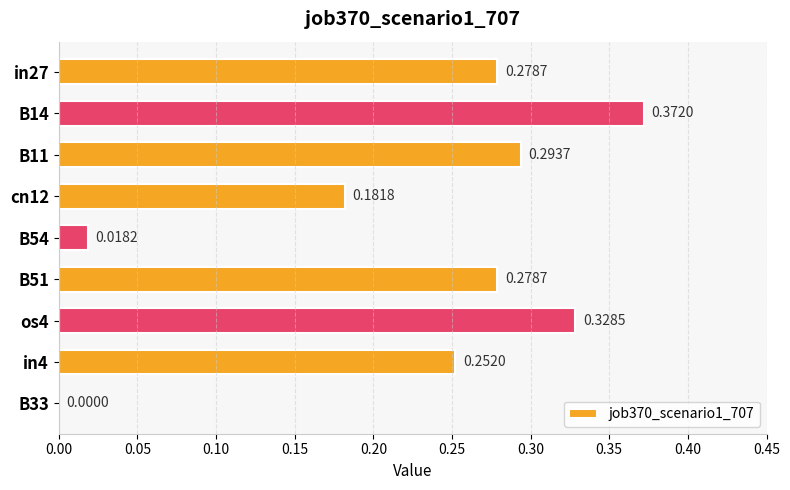

What is the change in value from B14 to B33?

-0.4